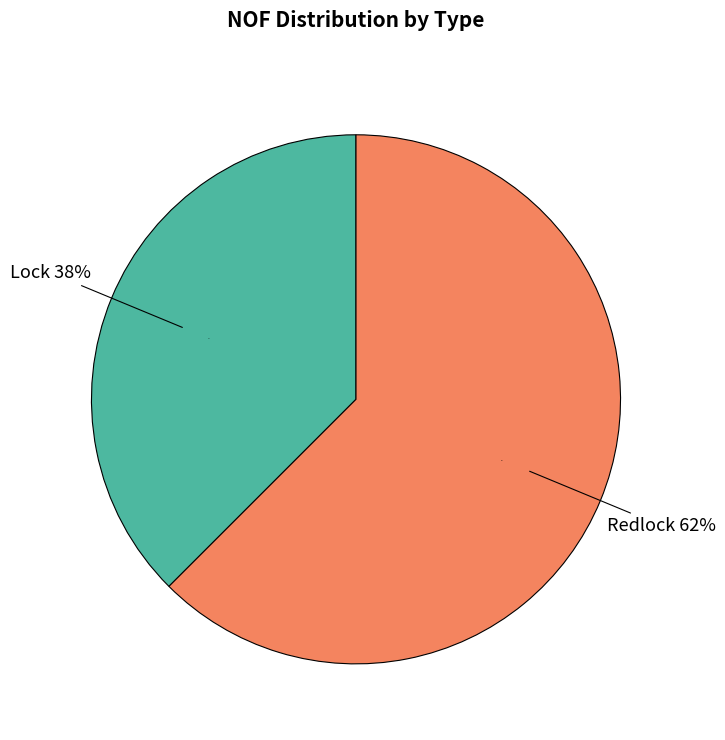

Between Redlock and Lock, which is larger?

Redlock